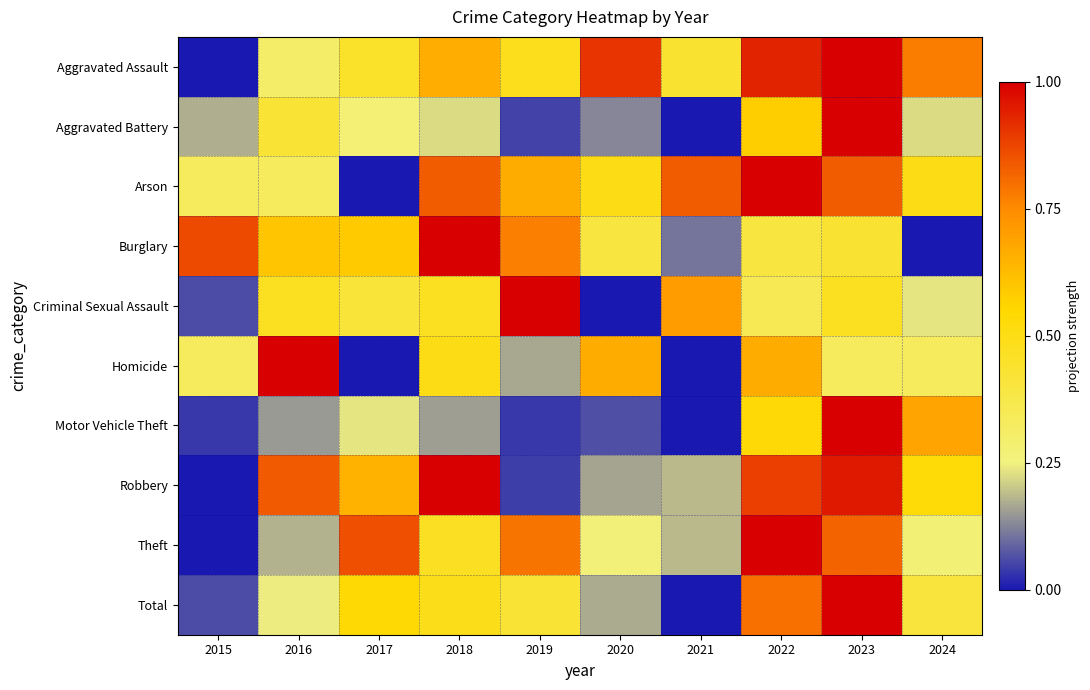

Which series has the widest spread of values?

Aggravated Assault